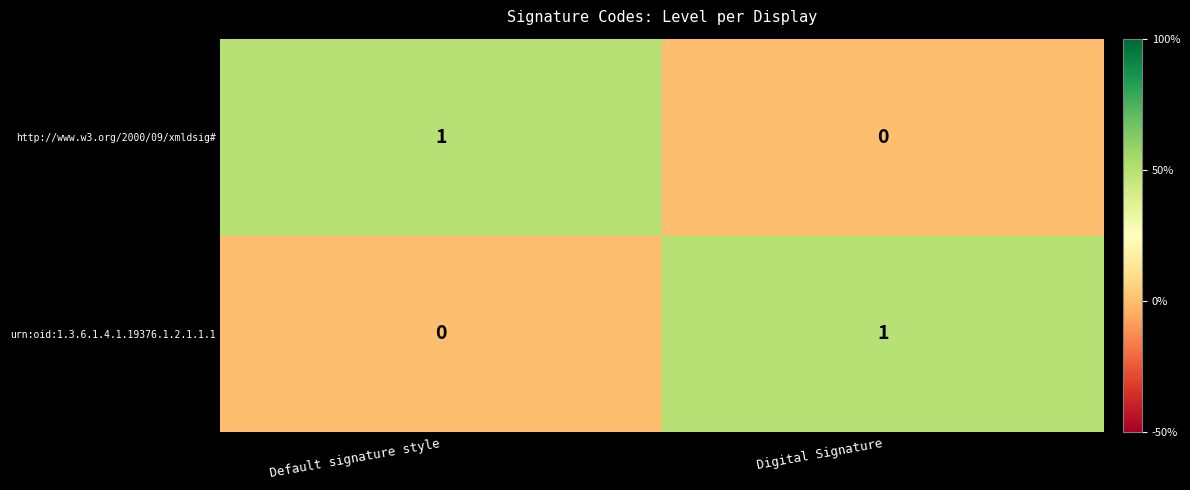

How many values in http://www.w3.org/2000/09/xmldsig# are above zero?

1